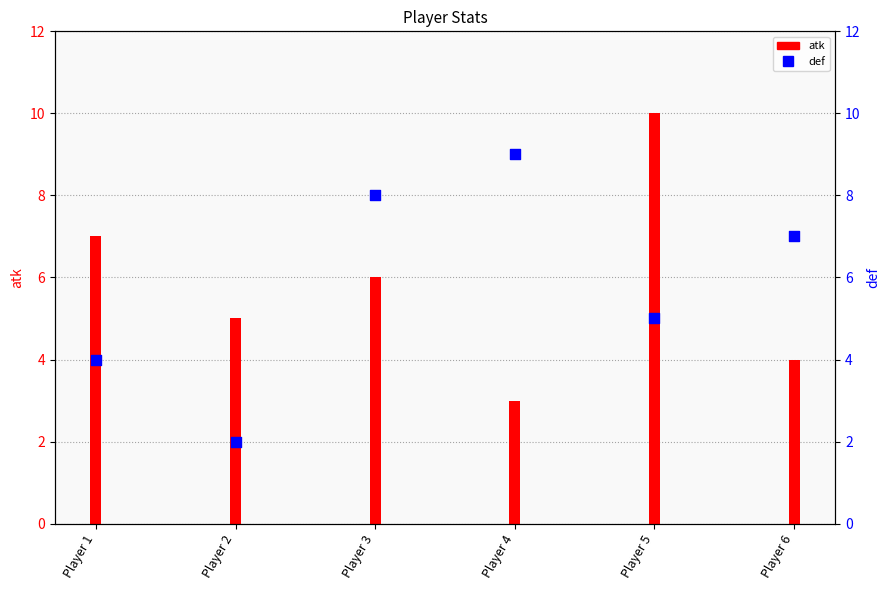

Which has a higher value, Player 5 or Player 2?

Player 5